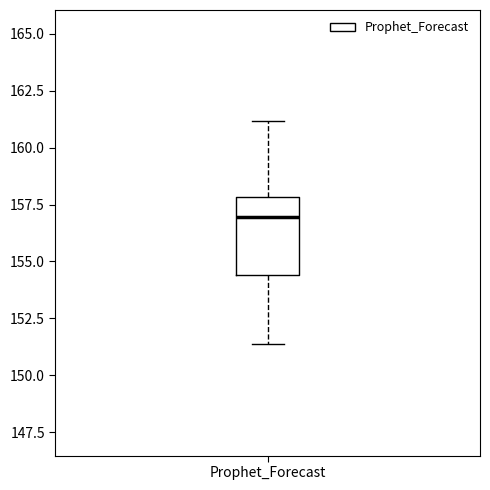

Transcribe this box plot: give where the median line is, the range the box spans, and where the two whiskers end, as read against the y-axis. The values are not printed on the chart, so give them approximately, as read against the axis.

median 157.0, box 154.5 to 158.0, whiskers 151.5 to 161.0